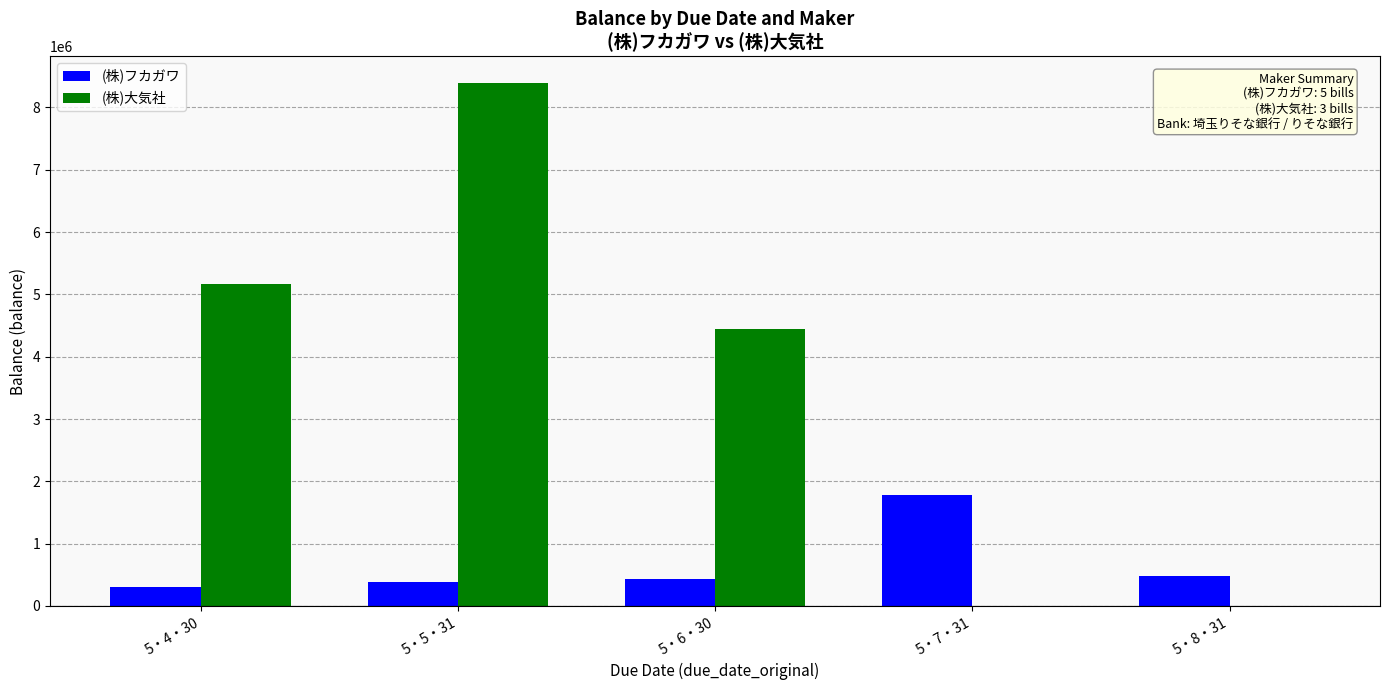

What is the sum of all (株)大気社 values?

18020000